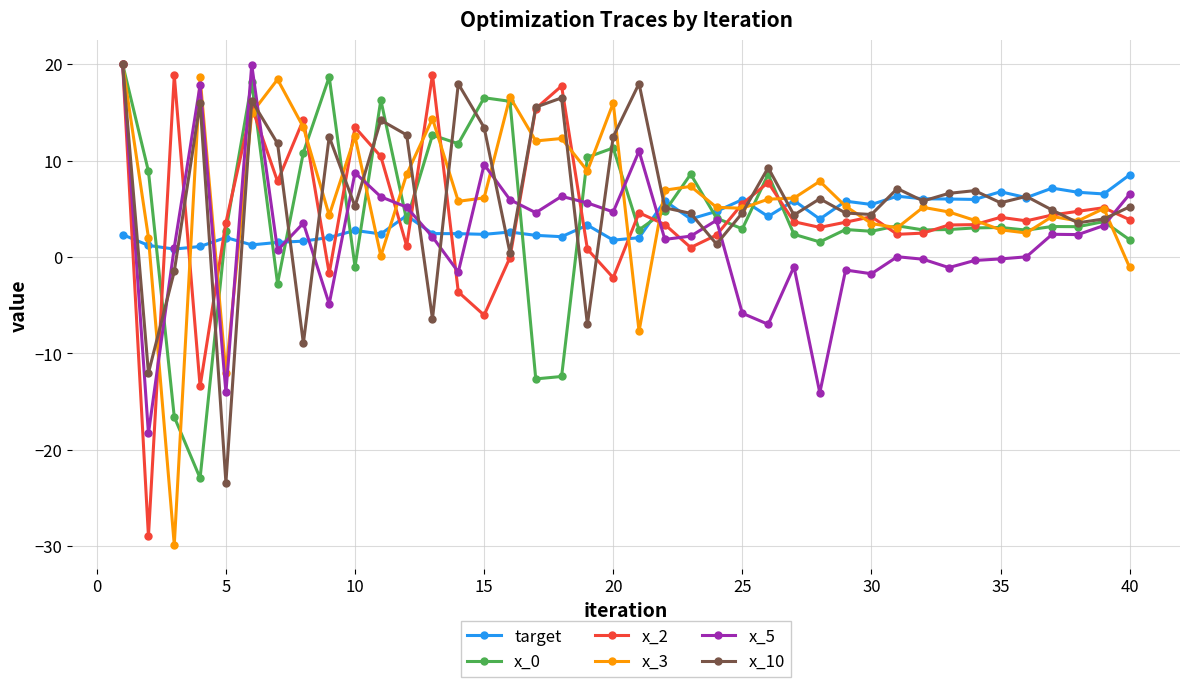

True or false: x_0 has more than 2 interior local peaks.

True